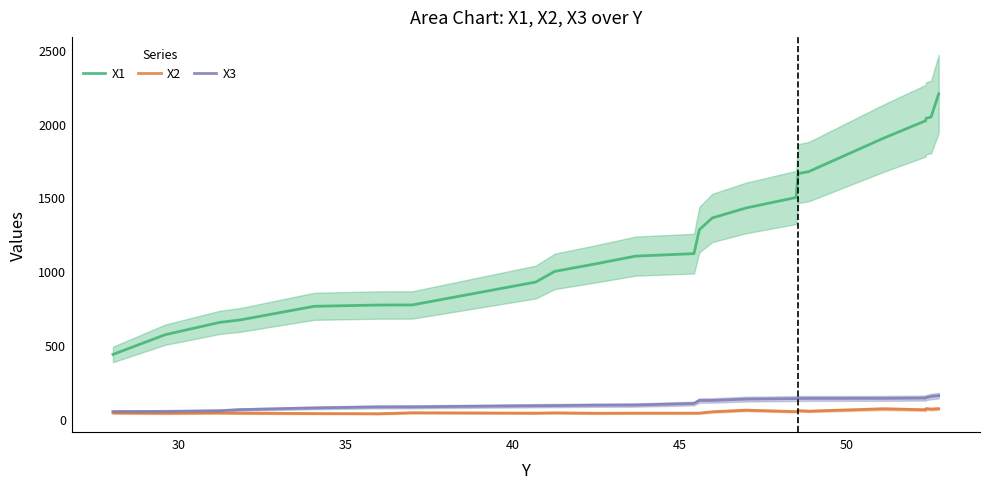

Reading left to right, transcribe all the data shown in this chart.

X1: 437.5	570.9	654.7	670.5	763.2	771.9	772.4	927.4	999.7	1047.4	1103.0	1119.8	1281.9	1361.2	1429.1	1500.0	1661.7	1674.7	1901.1	2019.5	2035.7	2044.8	2201.2
X2: 41.1	39.1	41.3	39.8	37.5	36.1	42.6	40.1	42.1	39.5	40.1	40.1	40.5	49.2	60.1	50.4	57.0	53.4	69.4	62.9	70.6	67.2	70.2
X3: 50.9	52.1	56.5	63.9	75.4	82.2	82.6	90.2	91.1	93.6	95.0	105.3	125.6	125.9	135.0	138.4	139.5	139.7	140.0	142.0	145.6	152.5	158.3